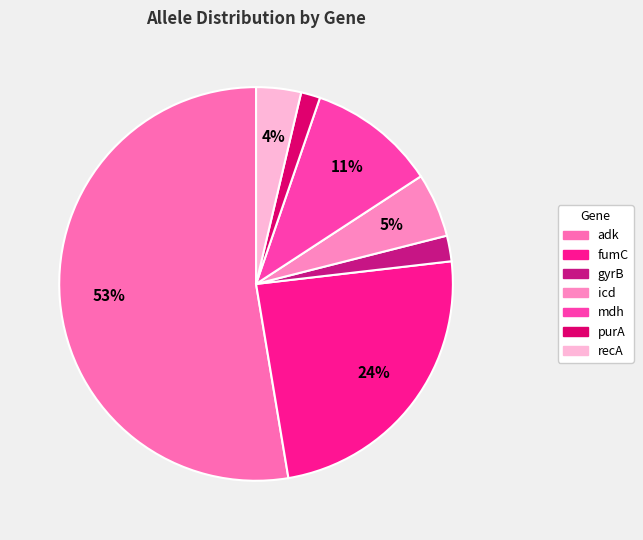

Count the number of slices in the pie.

7